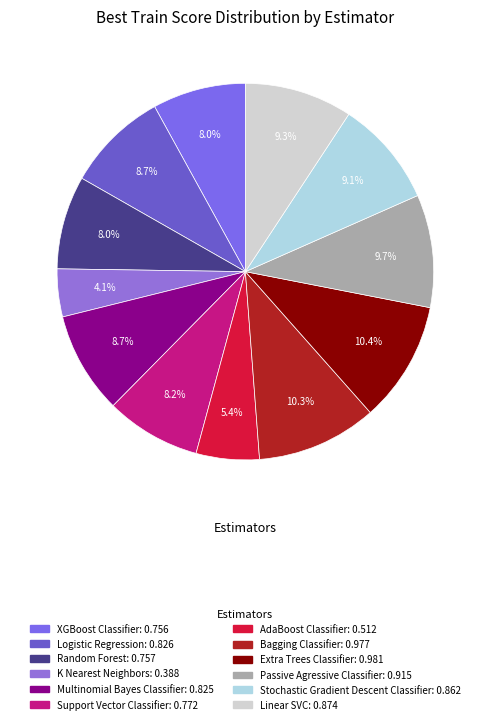

Which slice is the largest?

Extra Trees Classifier